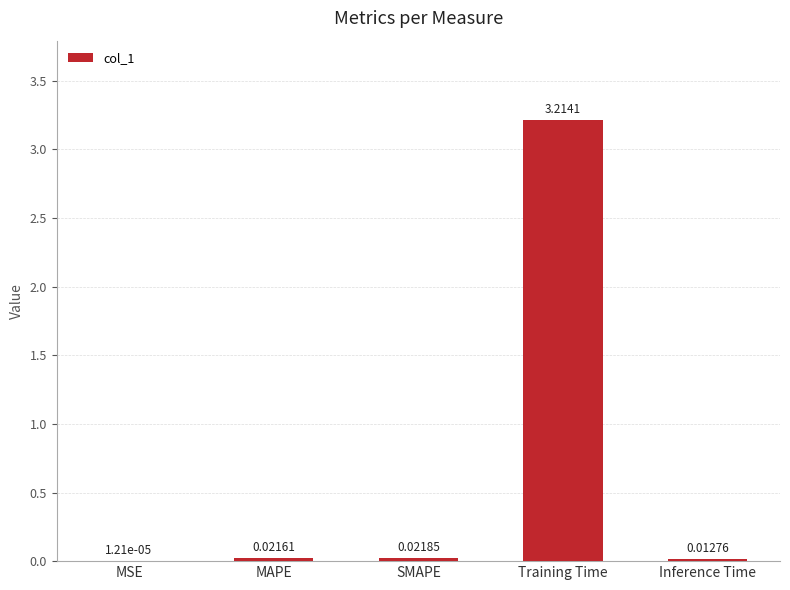

At which label is the value closest to 1?

SMAPE